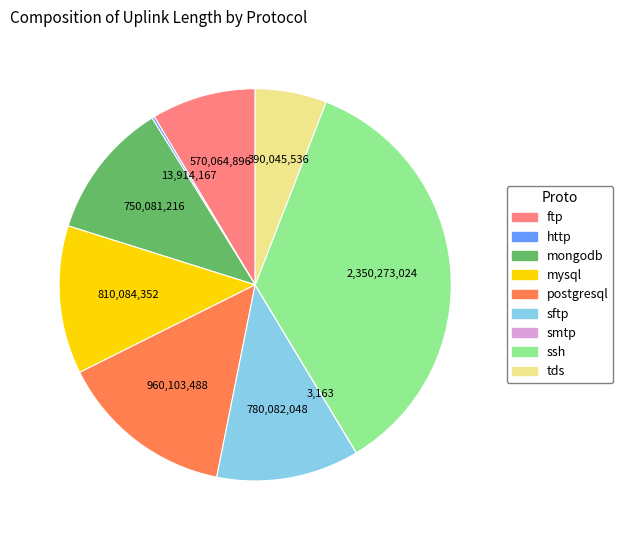

Combined, do mysql and ssh account for over 50%?

No